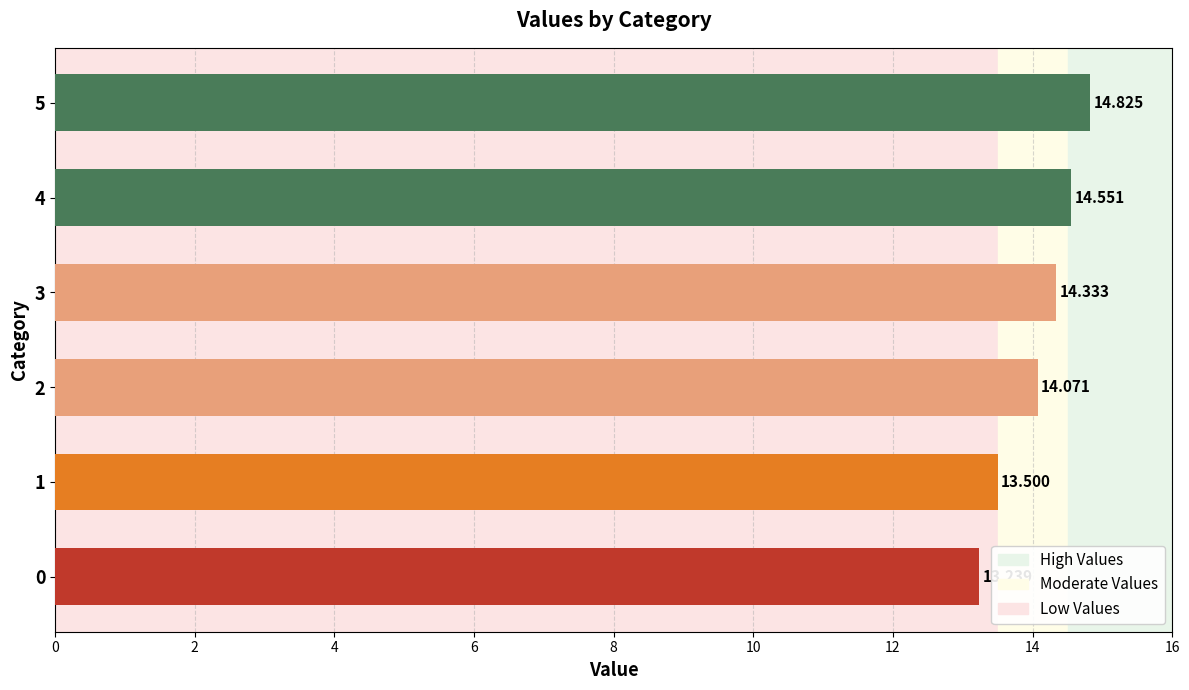

List the labels in order of value, largest first.

5, 4, 3, 2, 1, 0